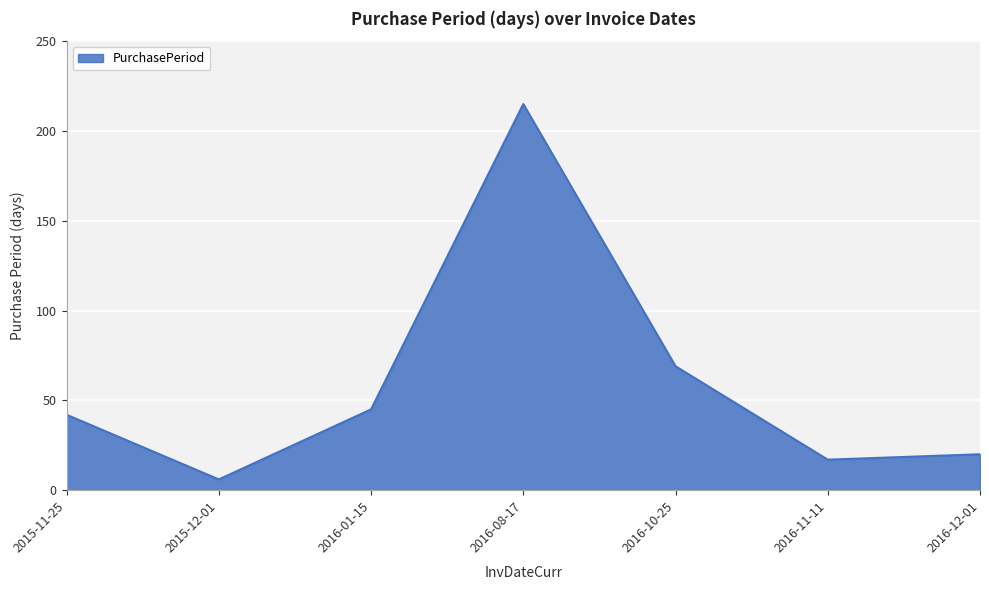

What is the greatest value displayed?

215